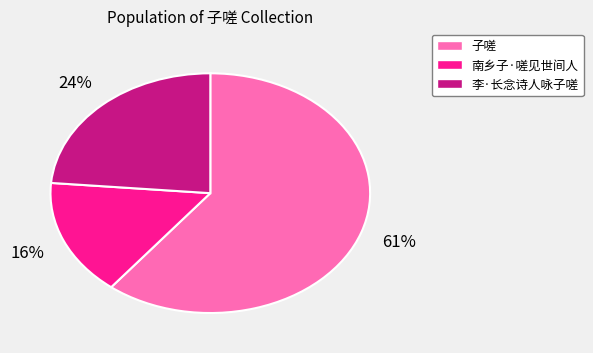

Count the number of slices in the pie.

3